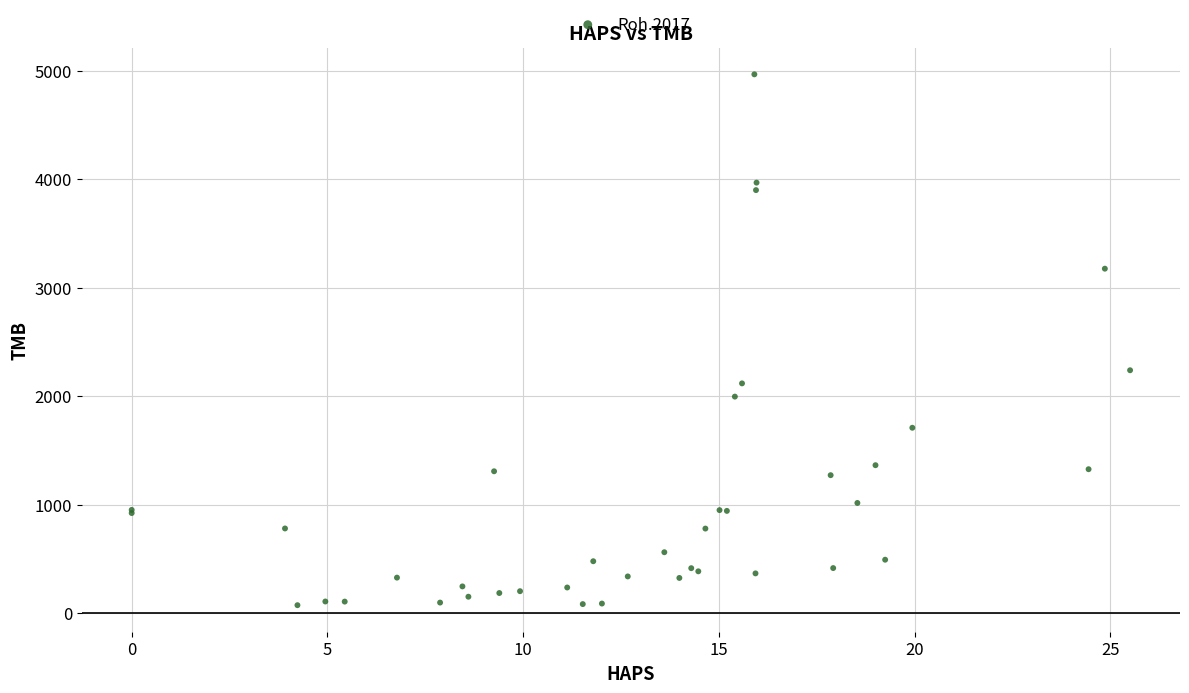

What Y value in the scatter plot is closest to 2521?

2240